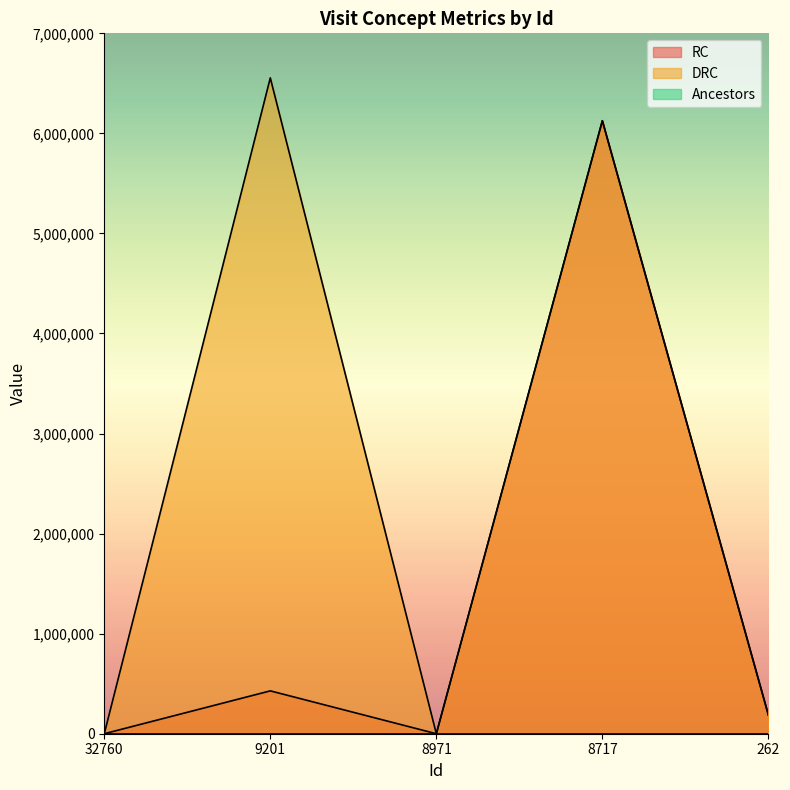

Is it true that DRC equals 4501190 at 32760?

False